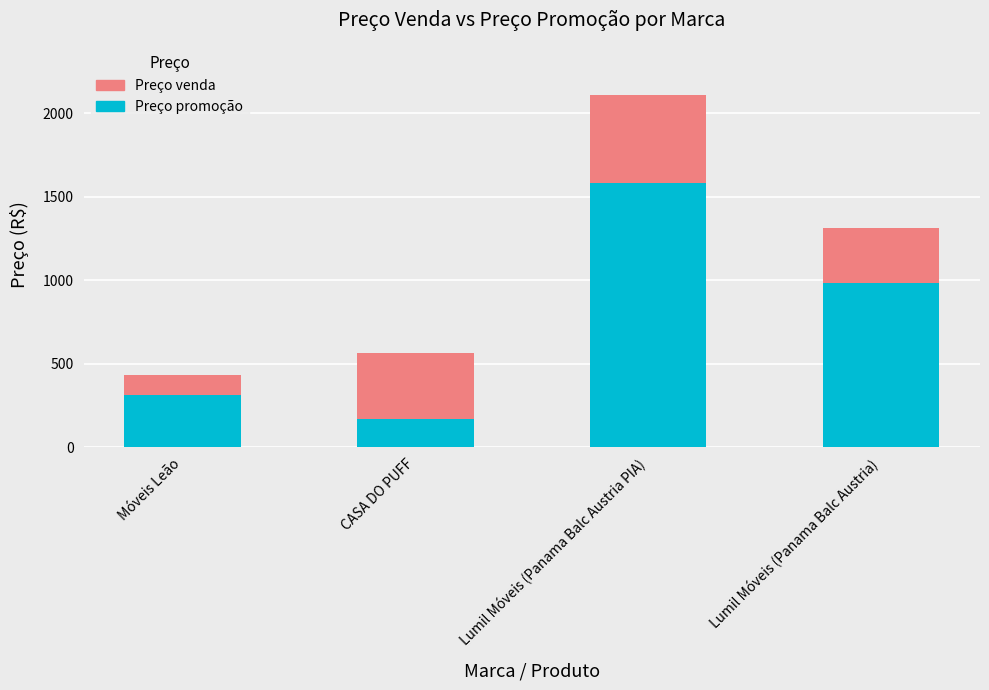

What is the total value across all series at Lumil Móveis (Panama Balc Austria PIA)?

2105.6